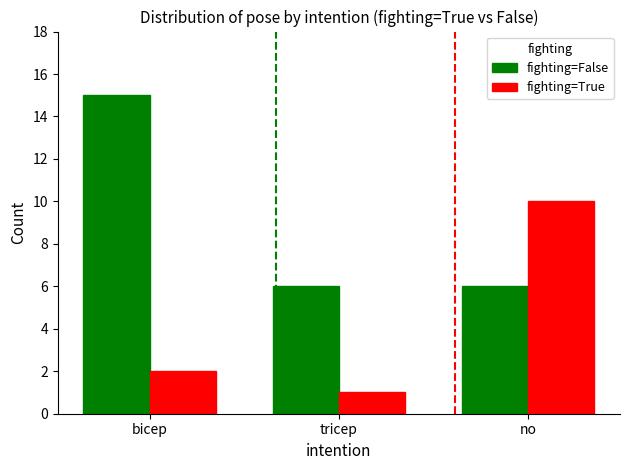

At how many categories does at least one series exceed 13?

1